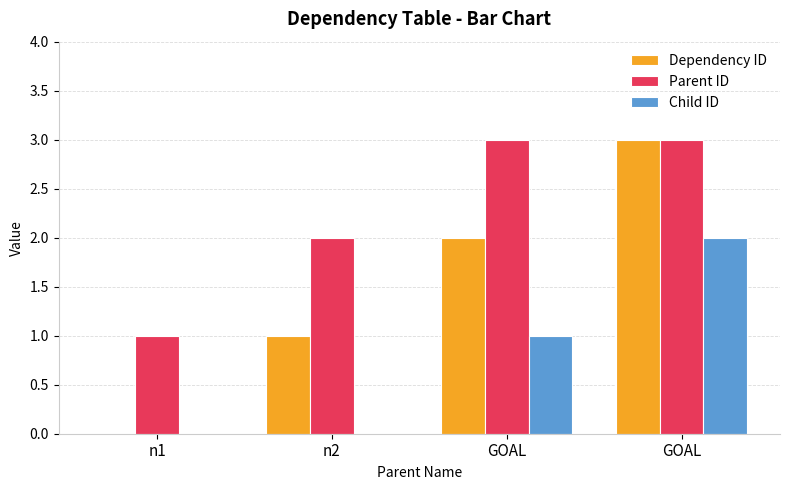

Which series has the widest spread of values?

Dependency ID